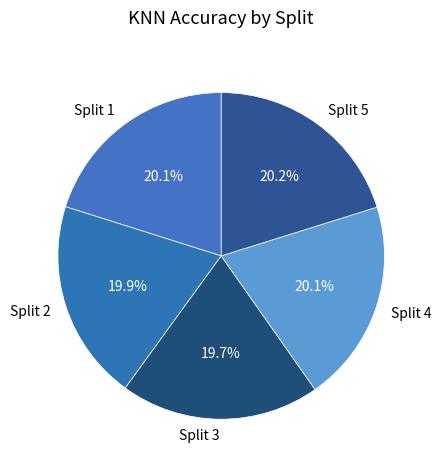

Does any single category account for the majority?

No